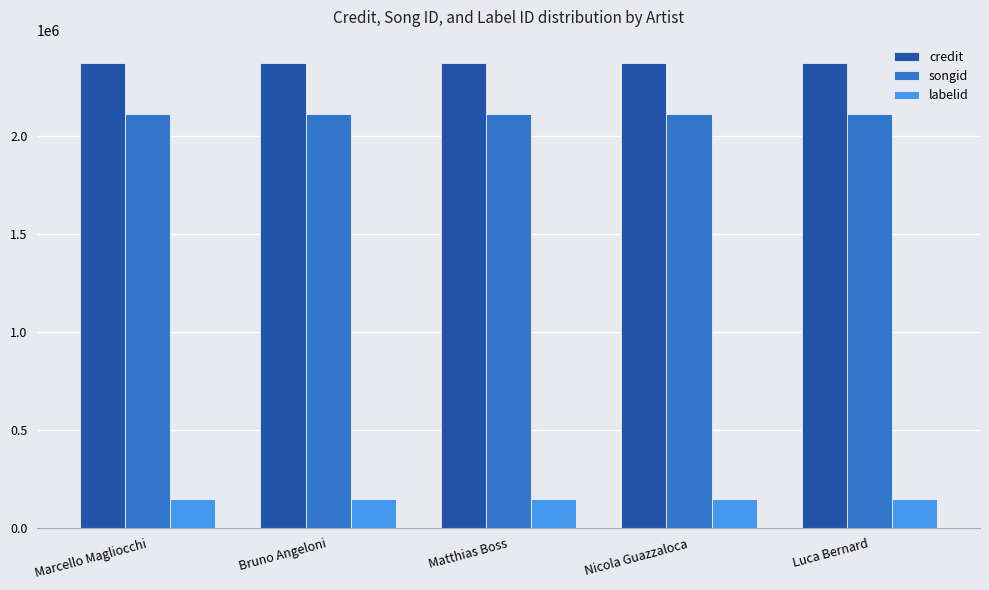

What is the approximate value of labelid at Nicola Guazzaloca?

145657